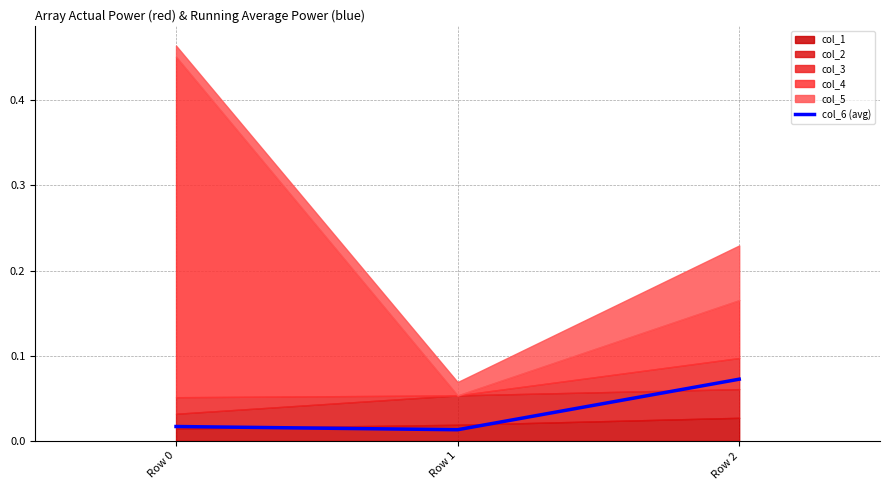

List the labels in order of value, smallest first.

Row 1, Row 0, Row 2